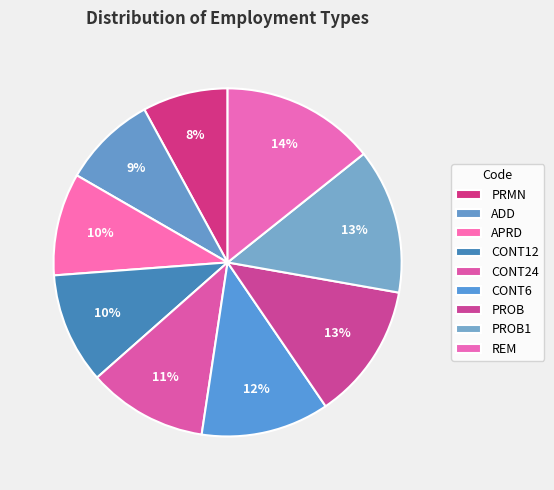

What percentage is NOT represented by PRMN?

92.1%